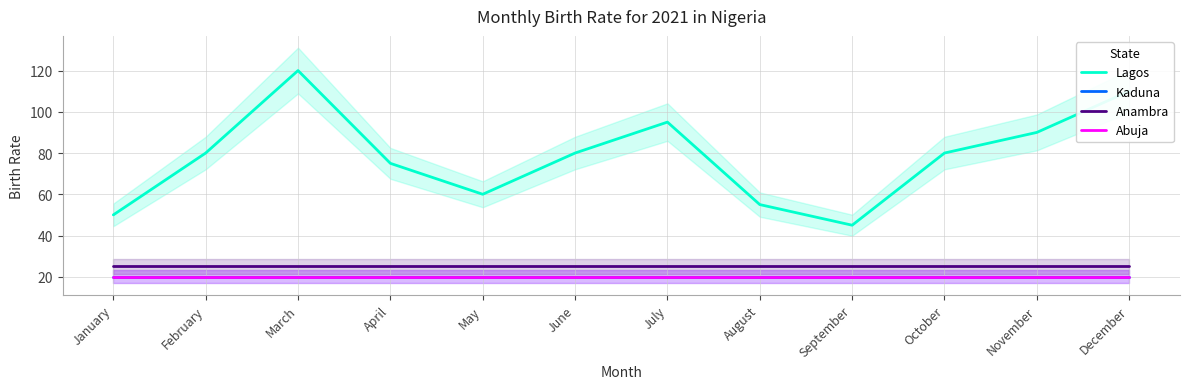

What is the sum of all Lagos values?

940